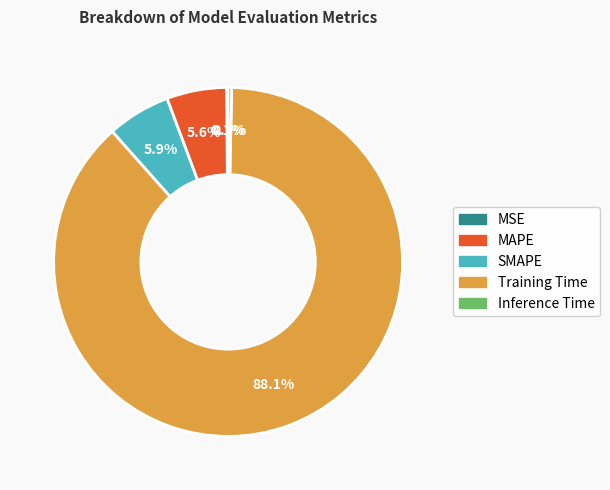

Combined, do Training Time and Inference Time account for over 50%?

Yes